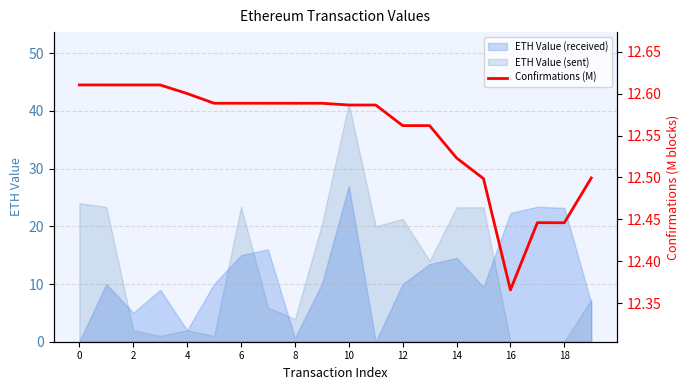

Does the chart display data point markers on the line(s)?

No